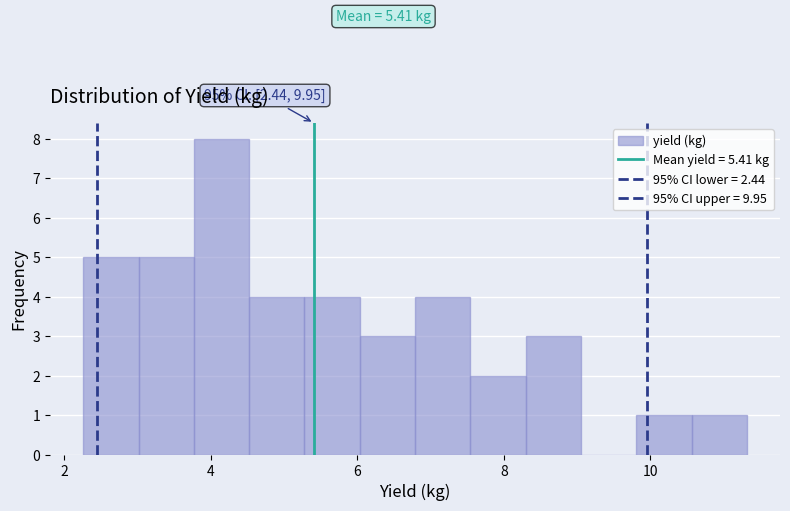

Read against the x-axis, roughly where is the centre of the tallest bar?

4.2